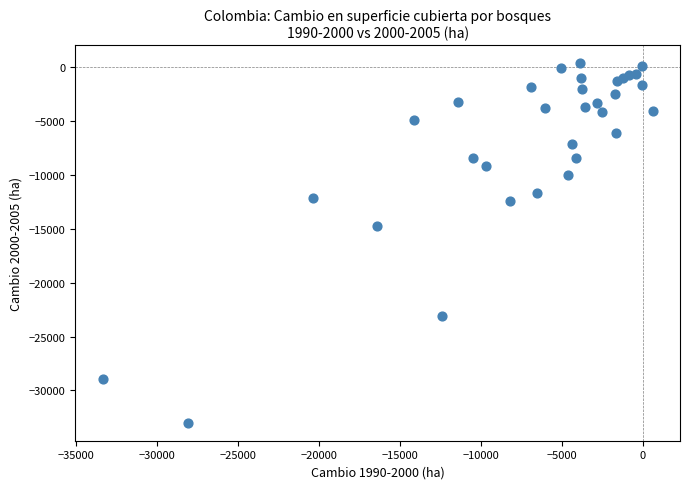

What Y value in the scatter plot is closest to -16304?

-14723